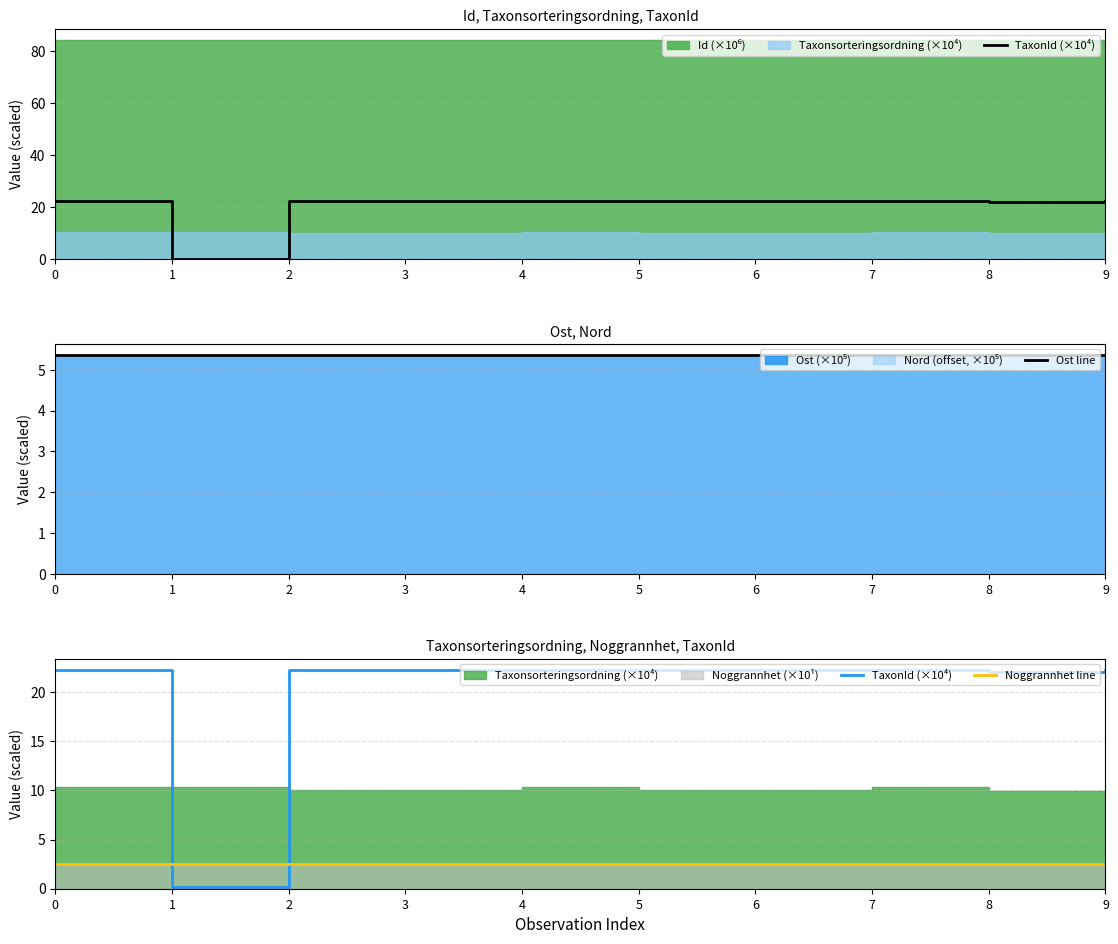

Rank the categories by TaxonId (×10⁴) value from lowest to highest.

1, 8, 0, 4, 7, 3, 5, 9, 2, 6